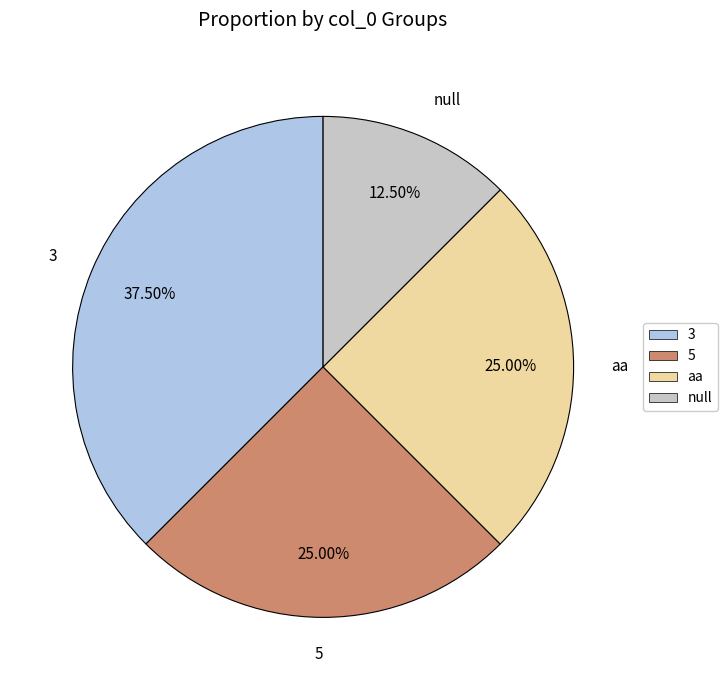

Is there any slice that represents more than half of the pie?

No